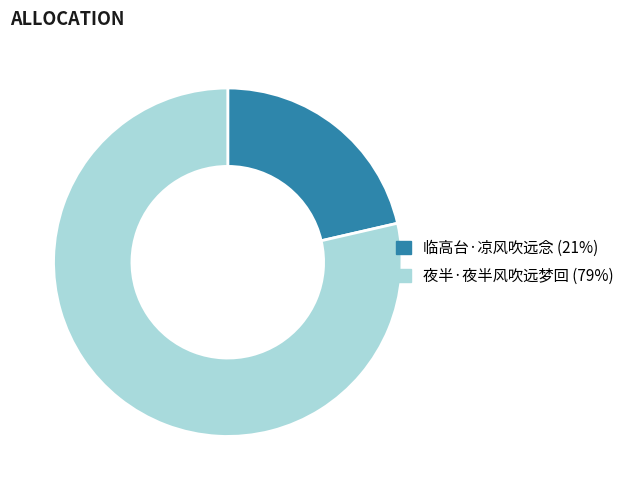

Is it true that 夜半·夜半风吹远梦回 (79%) is 79% of the pie?

True